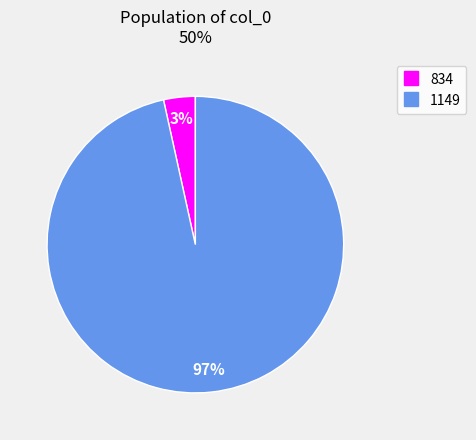

True or false: 1149 accounts for 97% of the total.

True